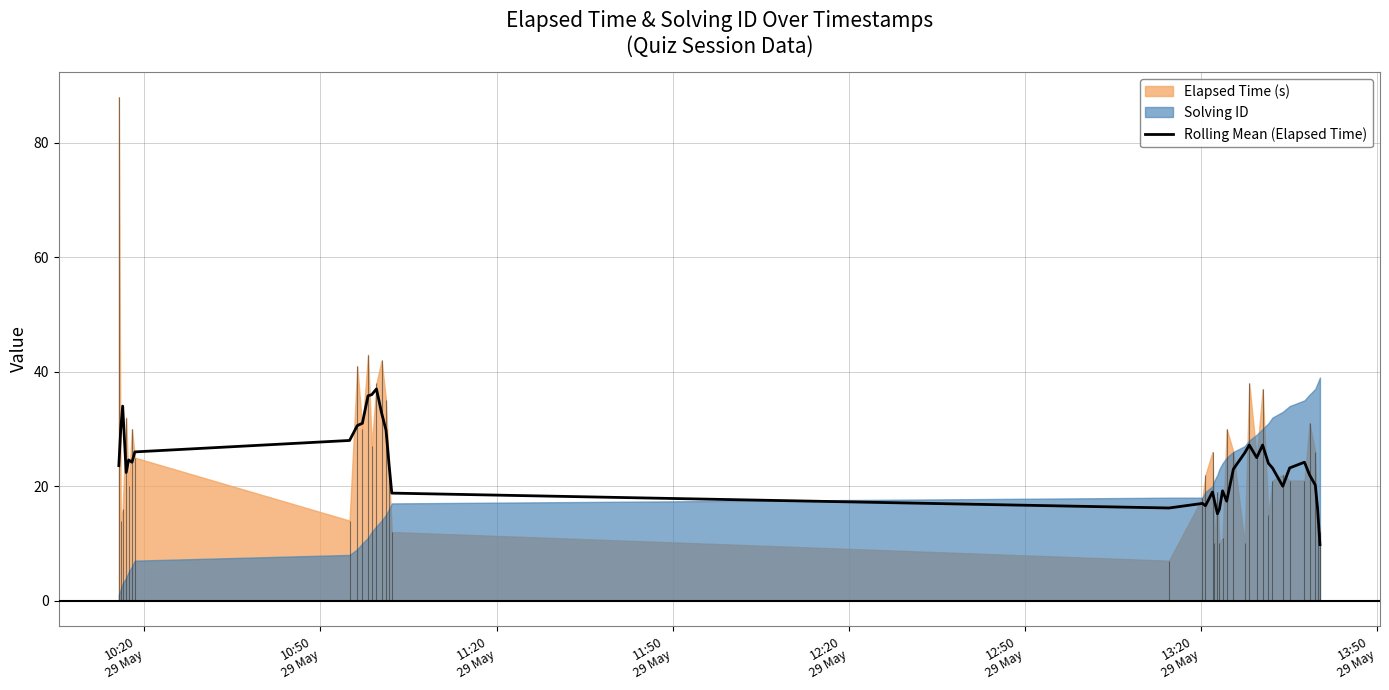

What is the maximum value for Rolling Mean (Elapsed Time)?

37.0